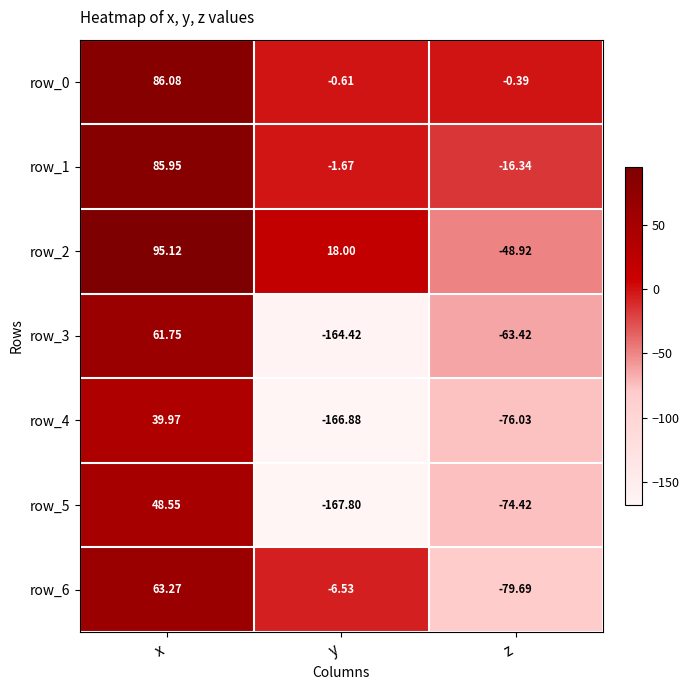

At which label is row_4 closest to -63?

z